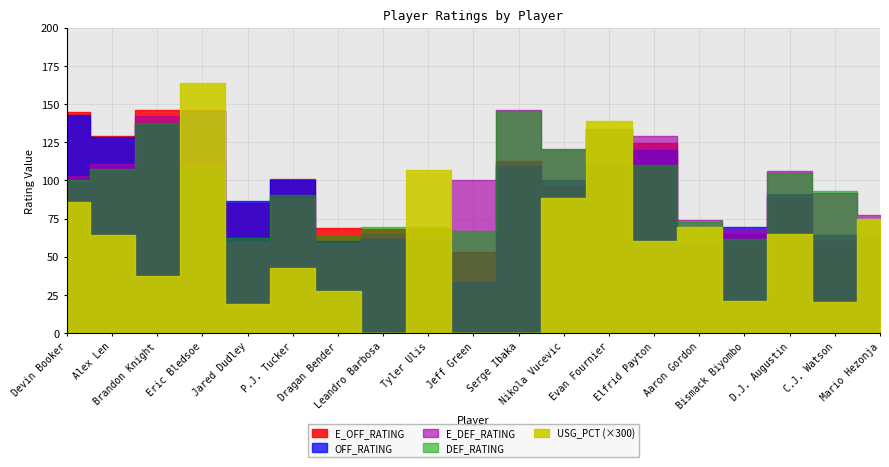

How many data points in E_OFF_RATING are less than 88?

9